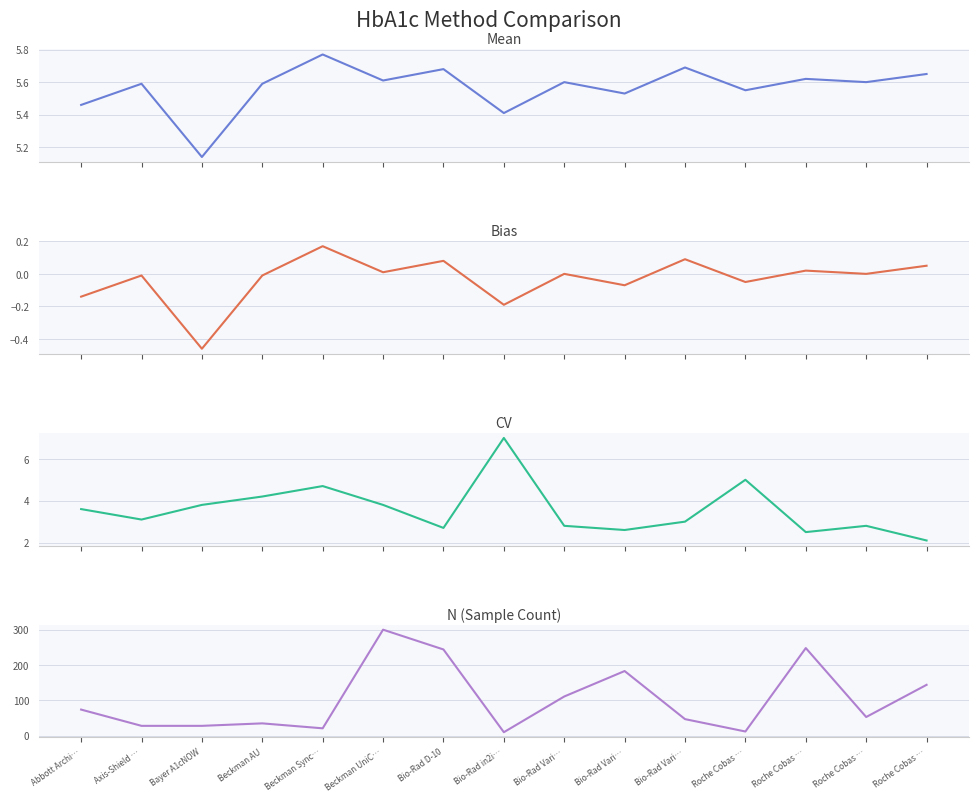

Which has a higher value, Roche Cobas … or Beckman Sync…?

Beckman Sync…